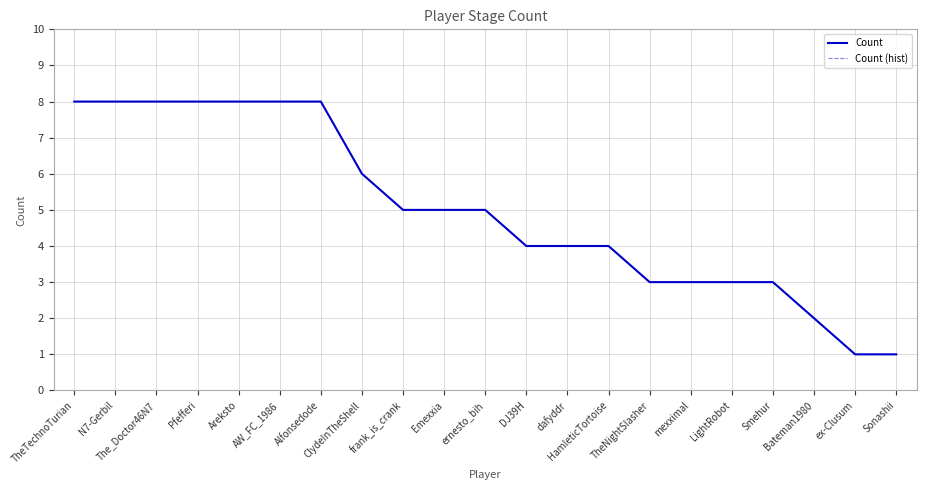

Rank the categories by Count value from highest to lowest.

TheTechnoTurian, N7-Gerbil, The_Doctor46N7, Pfefferi, Areksto, AW_FC_1986, Alfonsedode, ClydeInTheShell, frank_is_crank, Emexxia, ernesto_bih, DJ39H, dafyddr, HamleticTortoise, TheNightSlasher, mexximal, LightRobot, Smehur, Bateman1980, ex-Clusum, Sonashii